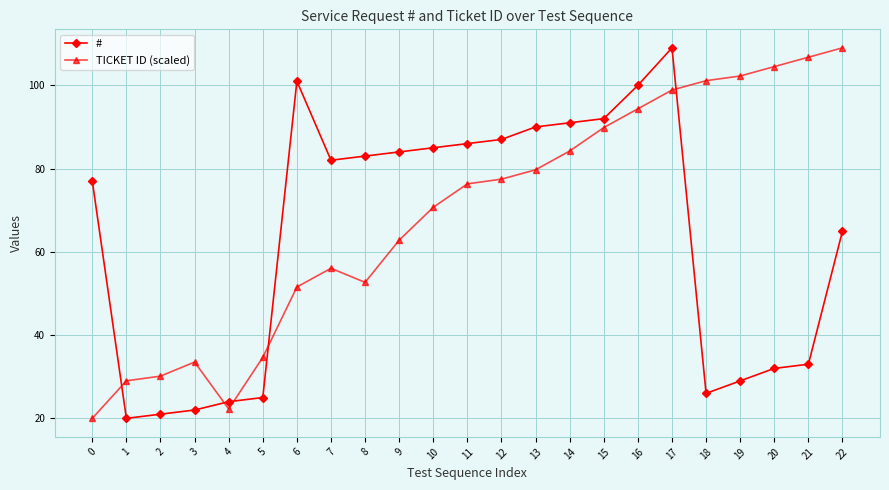

Is the value of # at 19 greater than the value of TICKET ID (scaled) at 7?

No